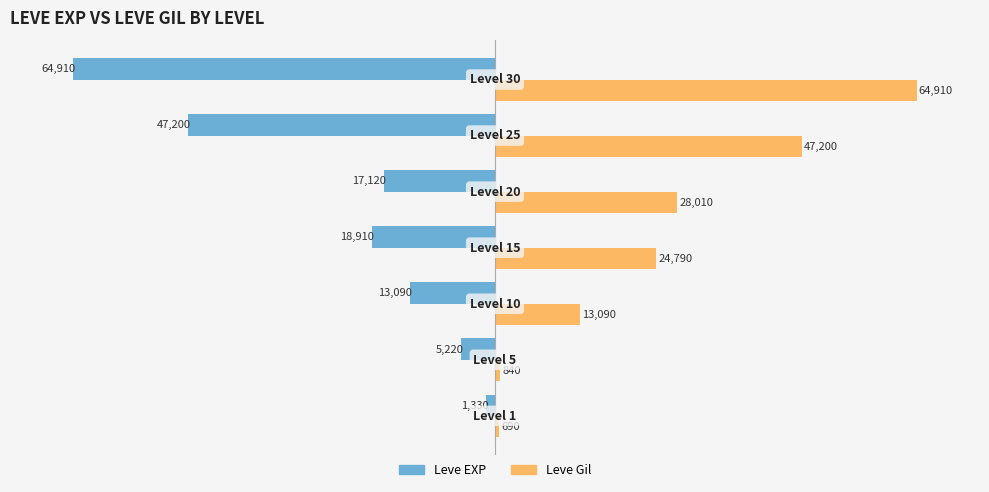

What are all the series names shown in the legend?

Leve EXP, Leve Gil